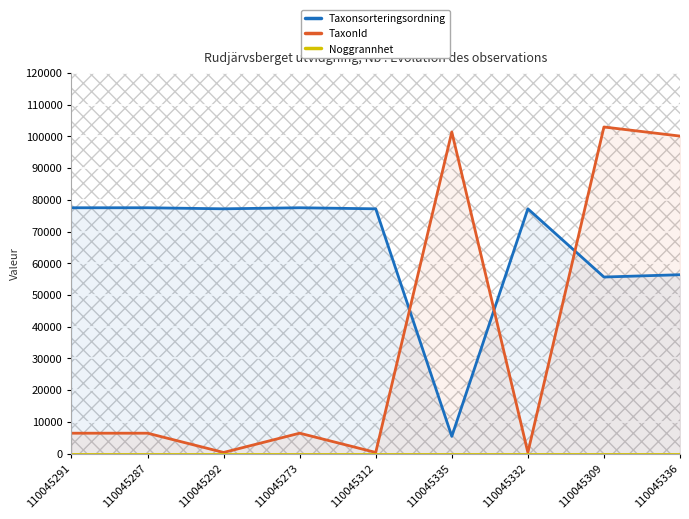

At which label does Taxonsorteringsordning reach its peak?

110045291